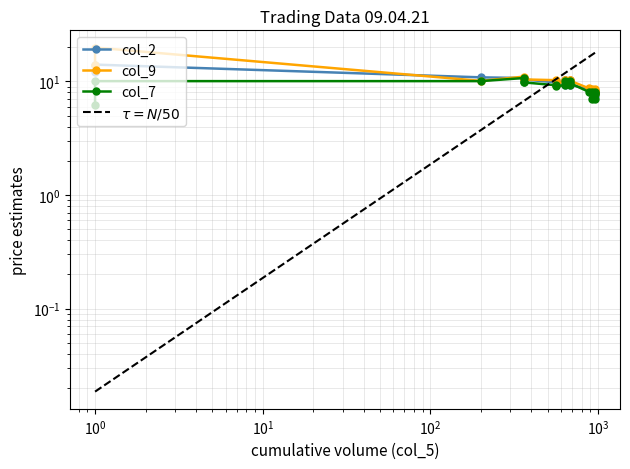

How many lines are shown in the chart?

3